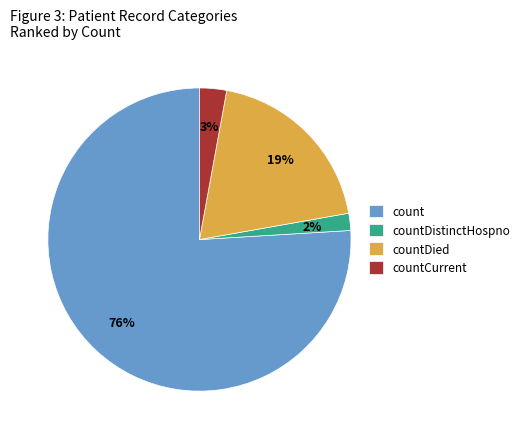

Combined, do countDied and count account for over 50%?

Yes